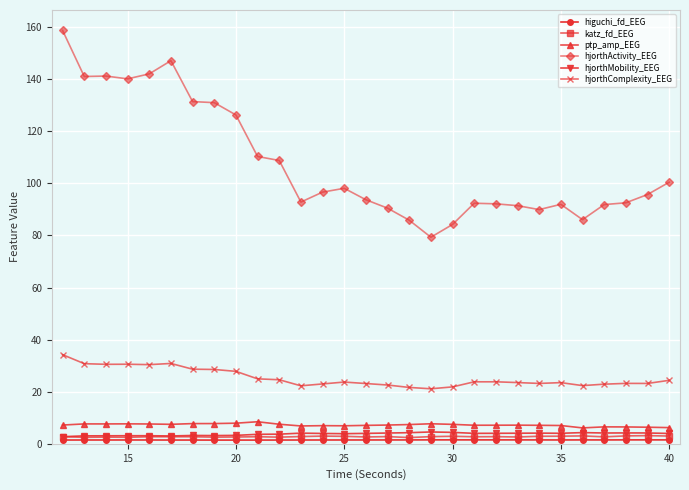

How many values in the hjorthActivity_EEG series exceed 95?

15